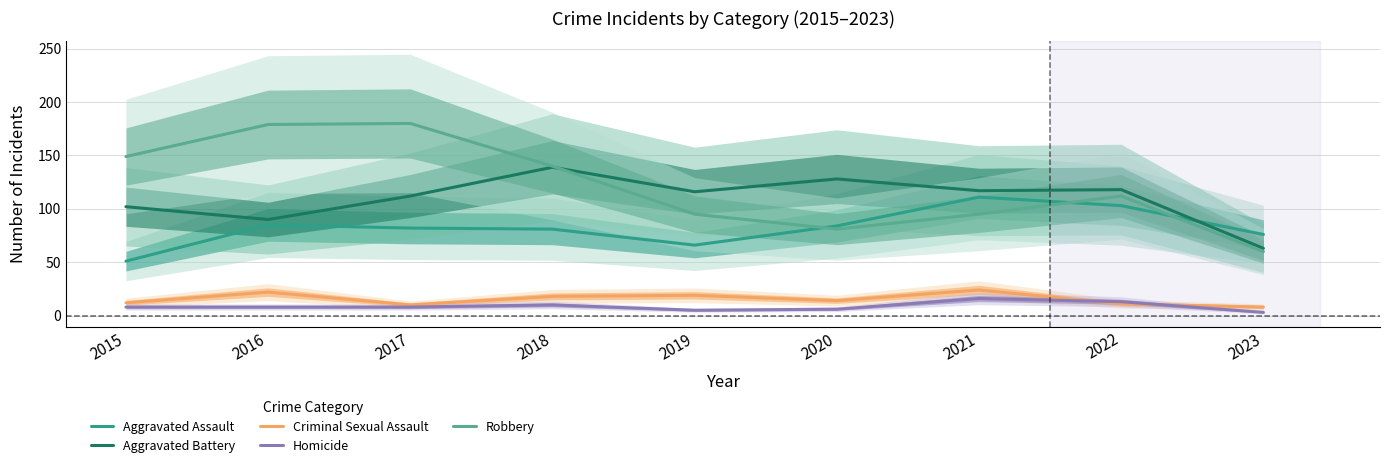

What is the difference between the second highest and second lowest values in the Criminal Sexual Assault series?

12